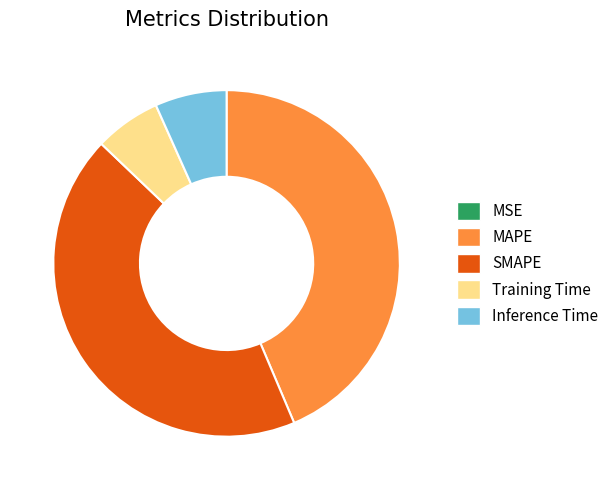

Is it true that Training Time is 14% of the pie?

False